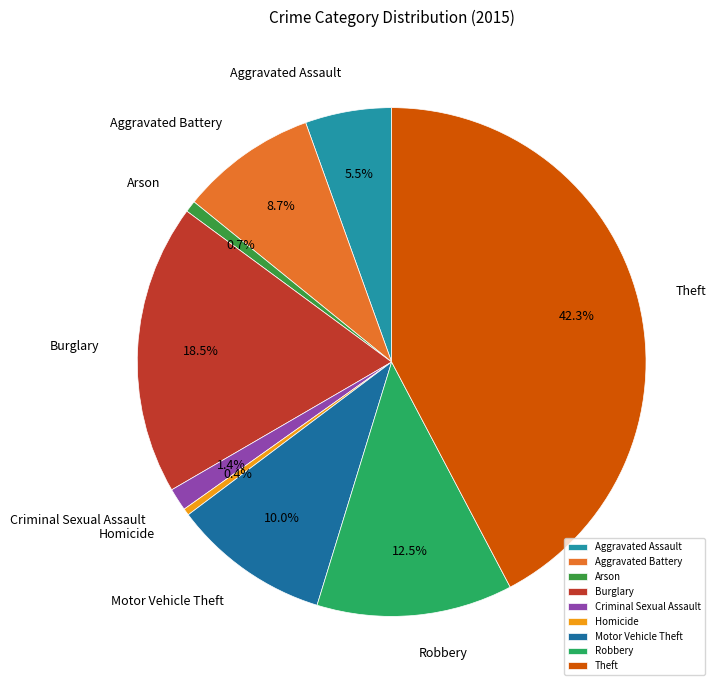

Which category has the biggest portion of the pie?

Theft